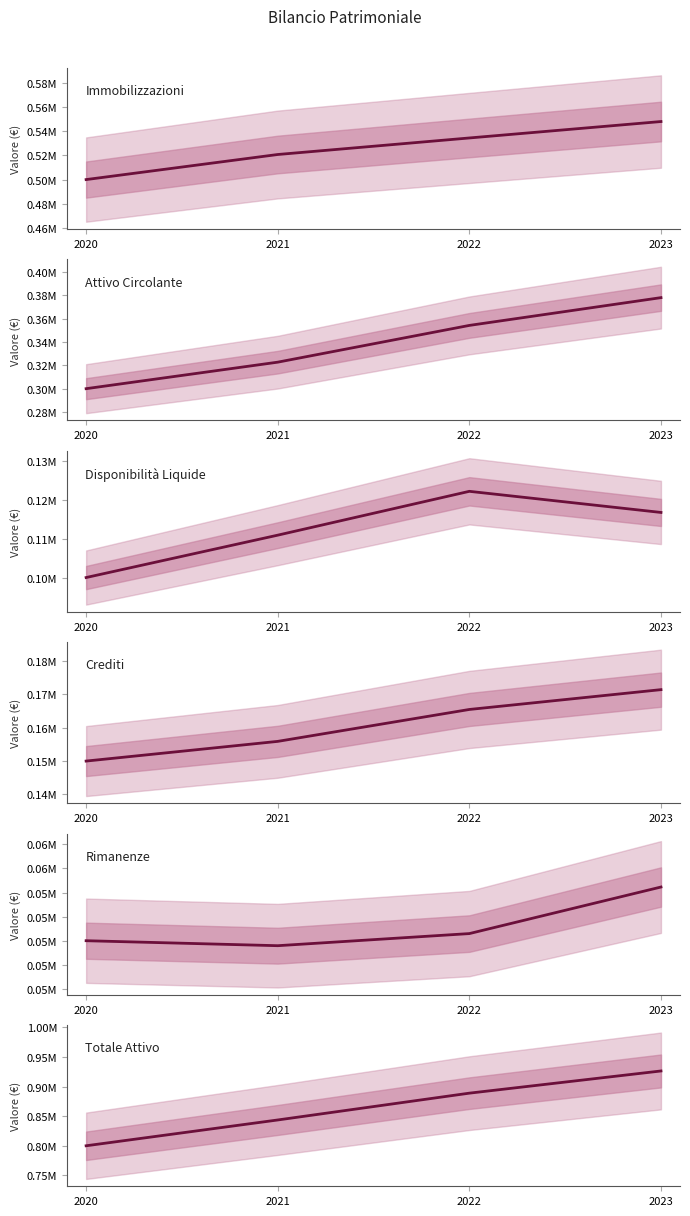

True or false: Attivo Circolante has a value of 378044.3 at 2023.

True